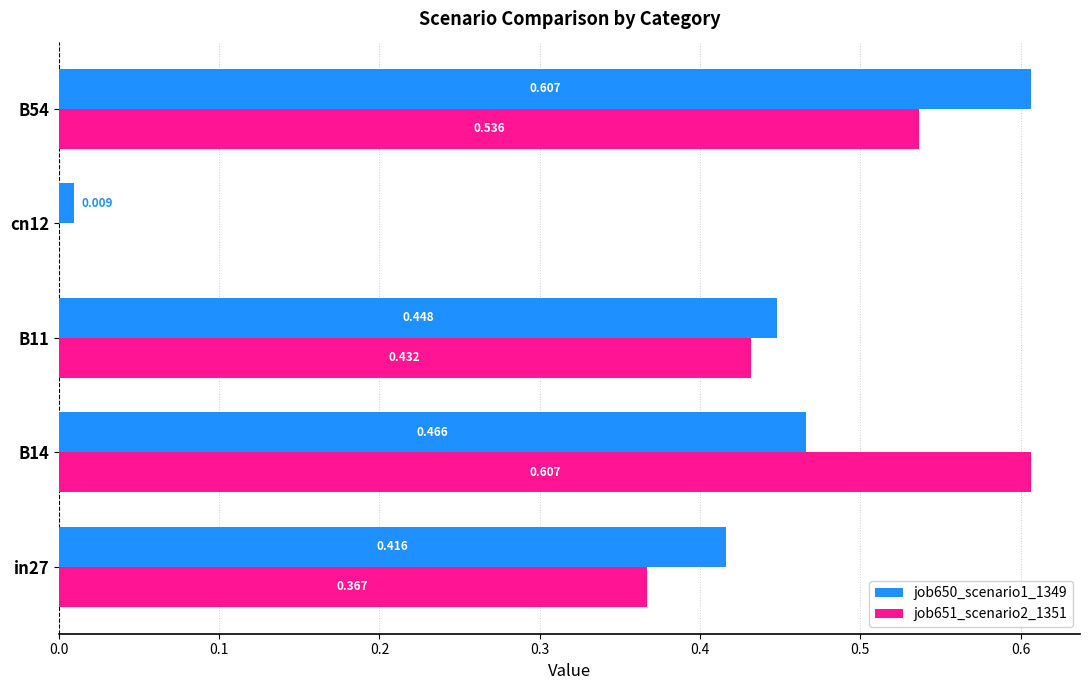

Which series has the widest spread of values?

job651_scenario2_1351